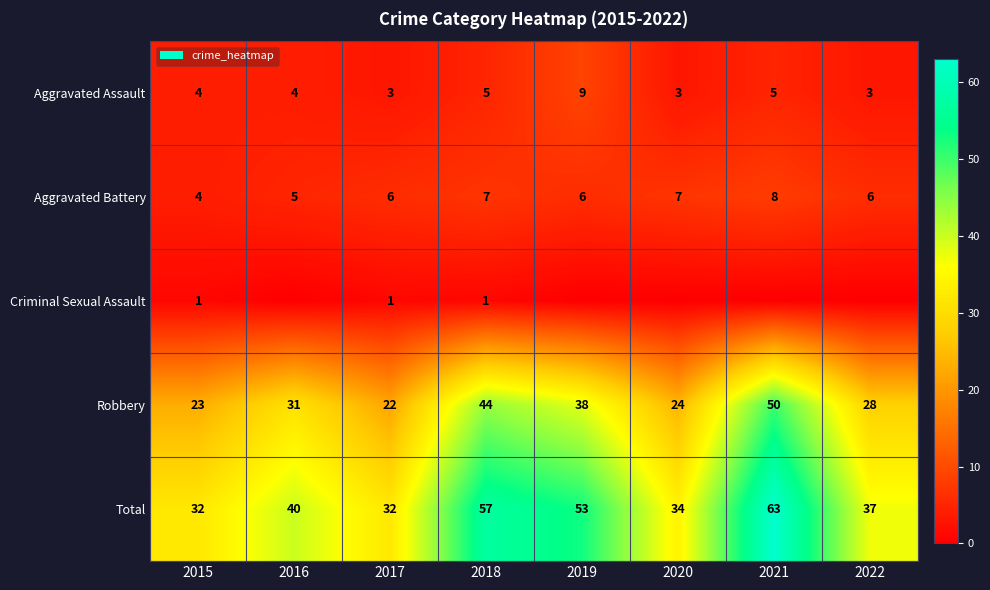

Is it true that Total equals 34 at 2020?

True